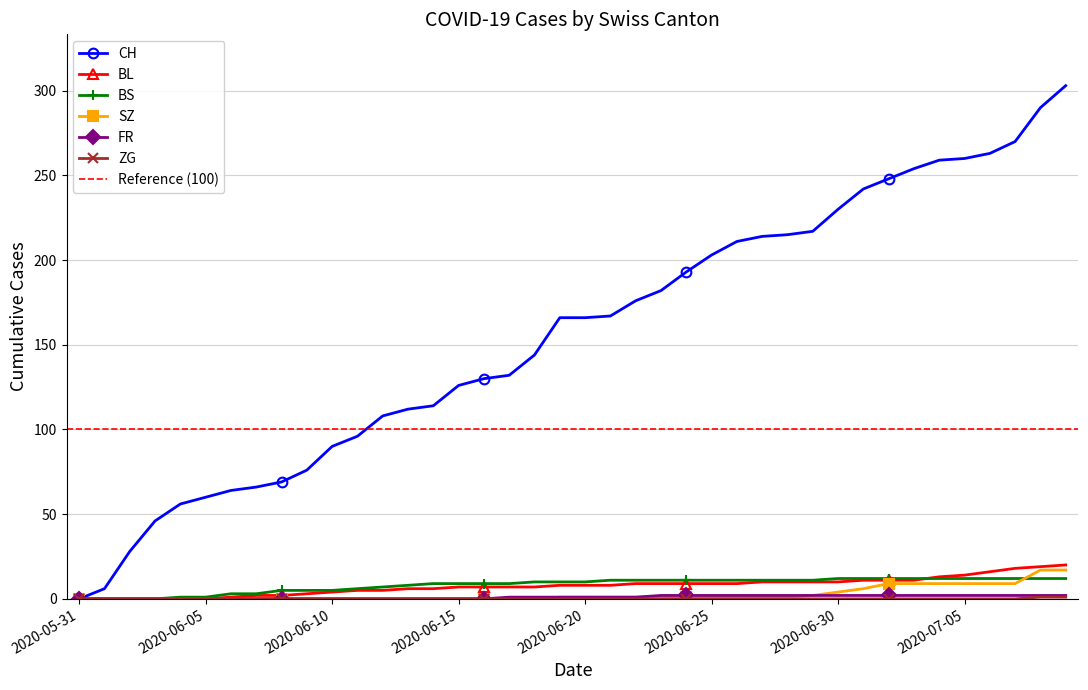

The value of CH at 2020-06-29 is 217. True or false?

True